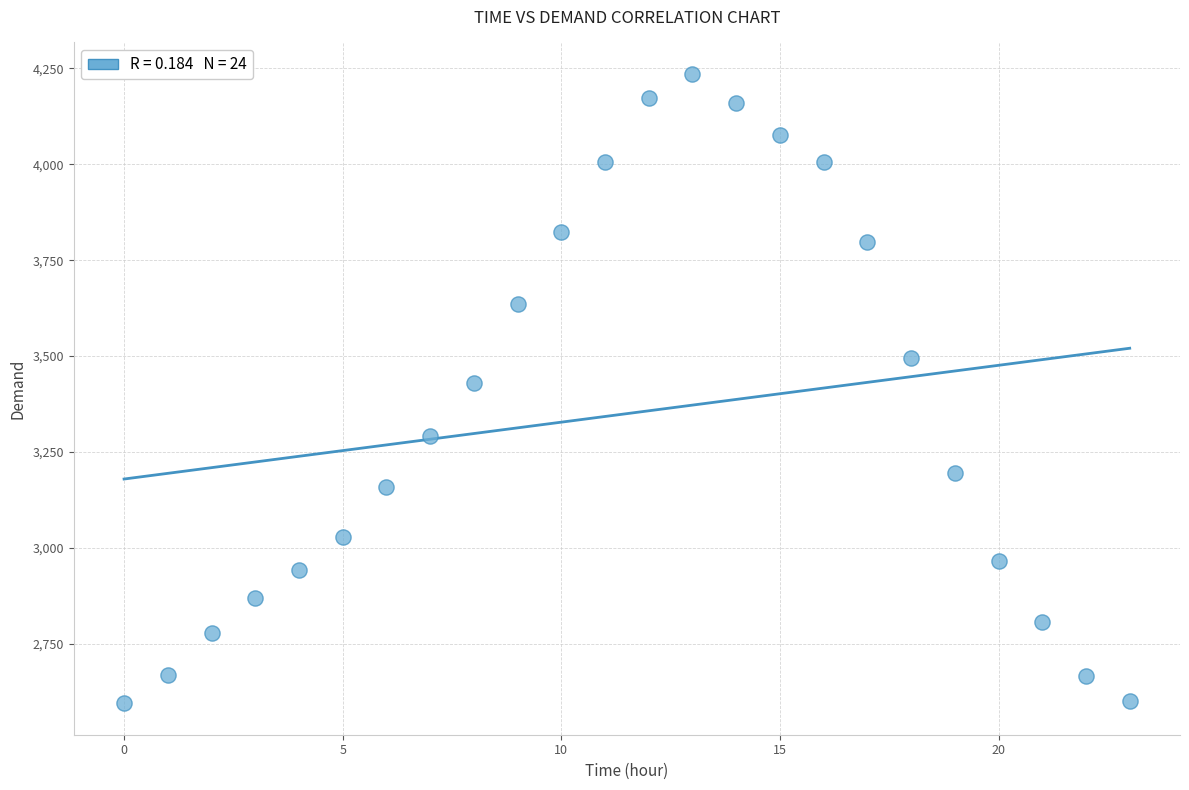

What is the range of Y values (max minus min)?

1639